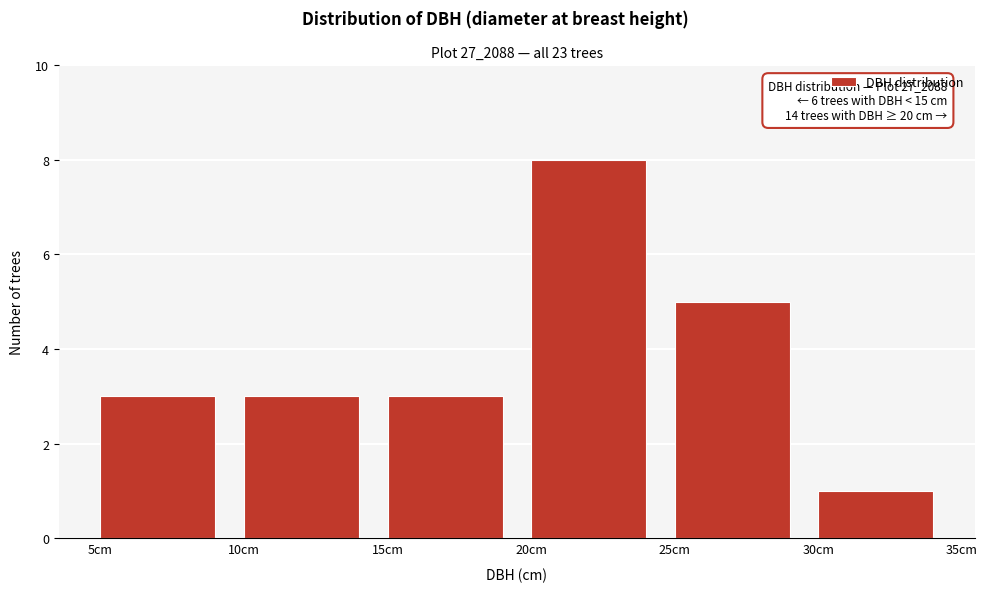

Which range on the x-axis has the tallest bar?

20 to 25